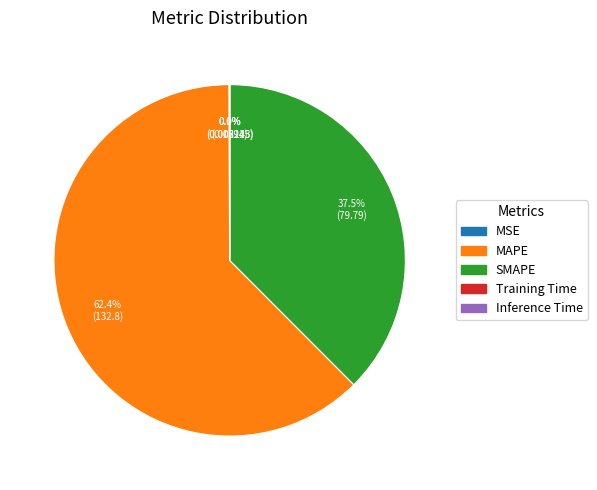

How much of the chart is everything except SMAPE?

62.5%